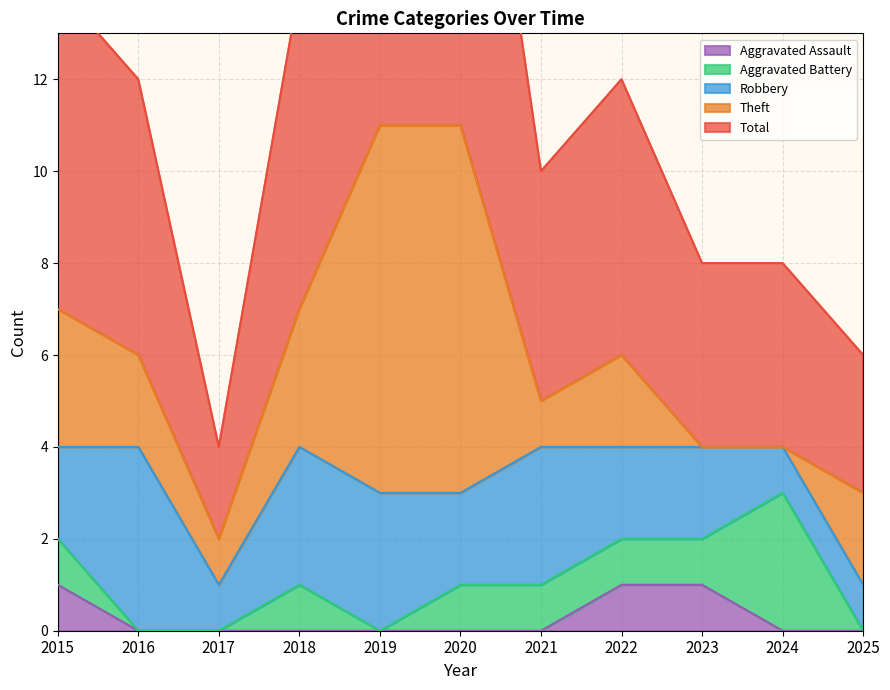

True or false: Aggravated Assault has a value of -1 at 2020.

False